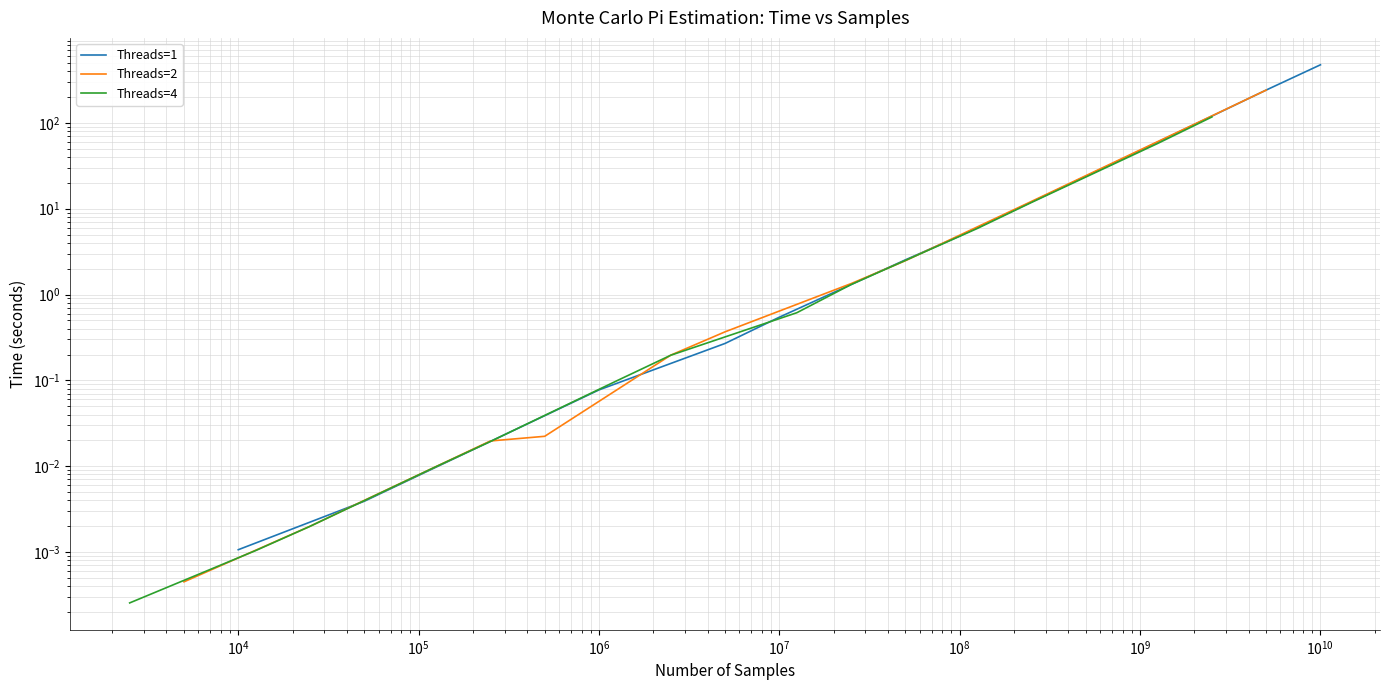

What is the greatest value displayed?

475.6